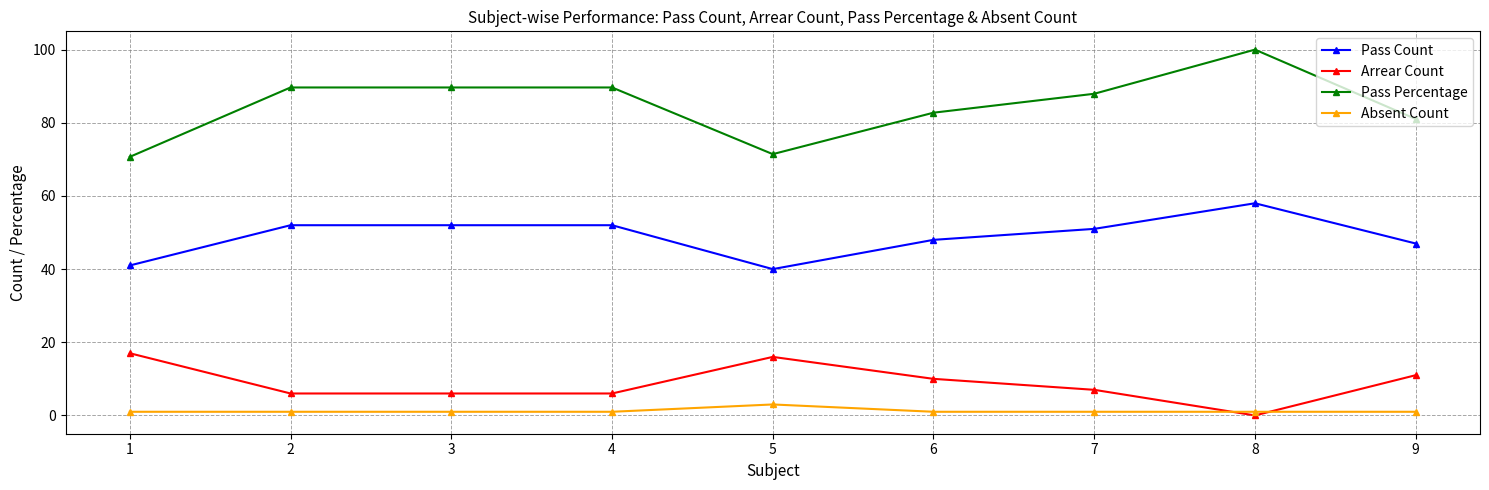

How many data points in Pass Percentage are less than 87?

4